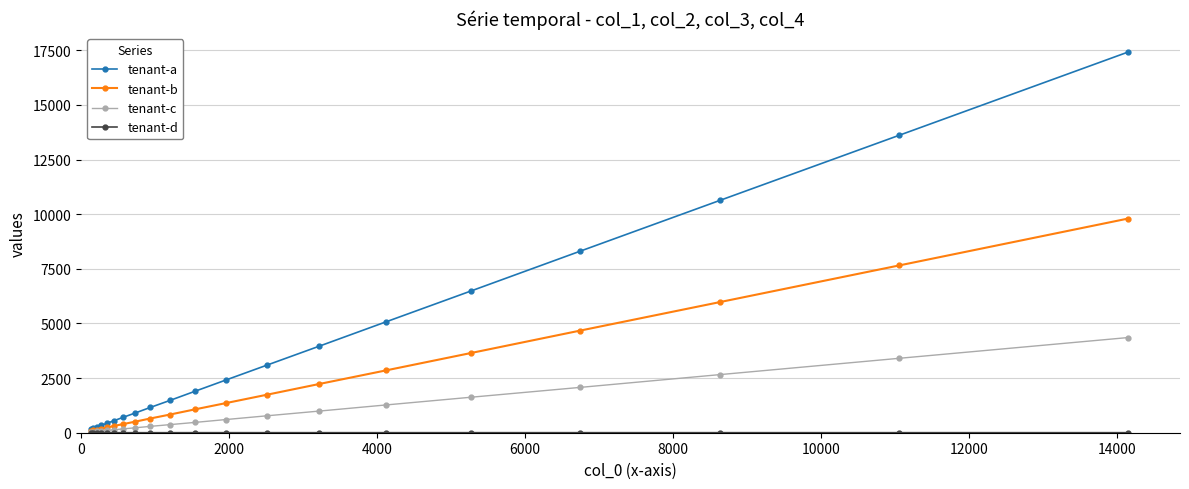

Which series has the largest total across all categories?

tenant-a